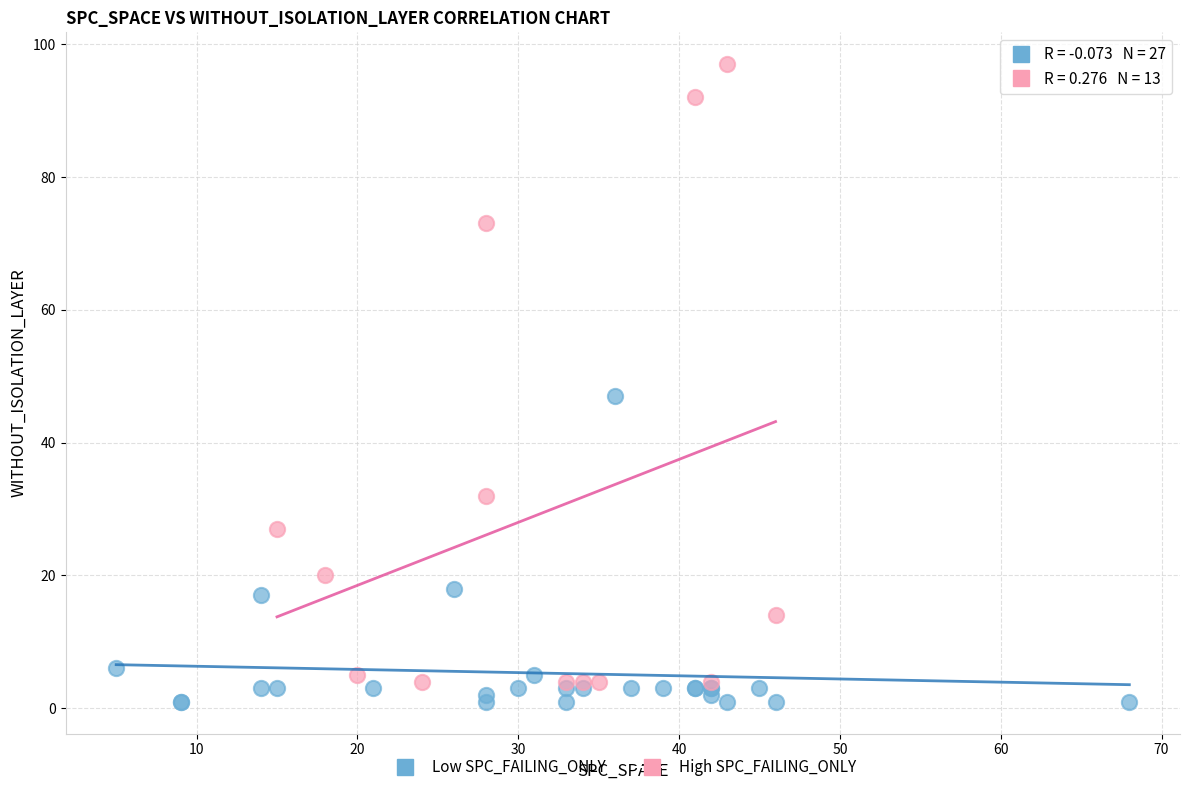

Which series reaches the minimum Y coordinate?

Low SPC_FAILING_ONLY